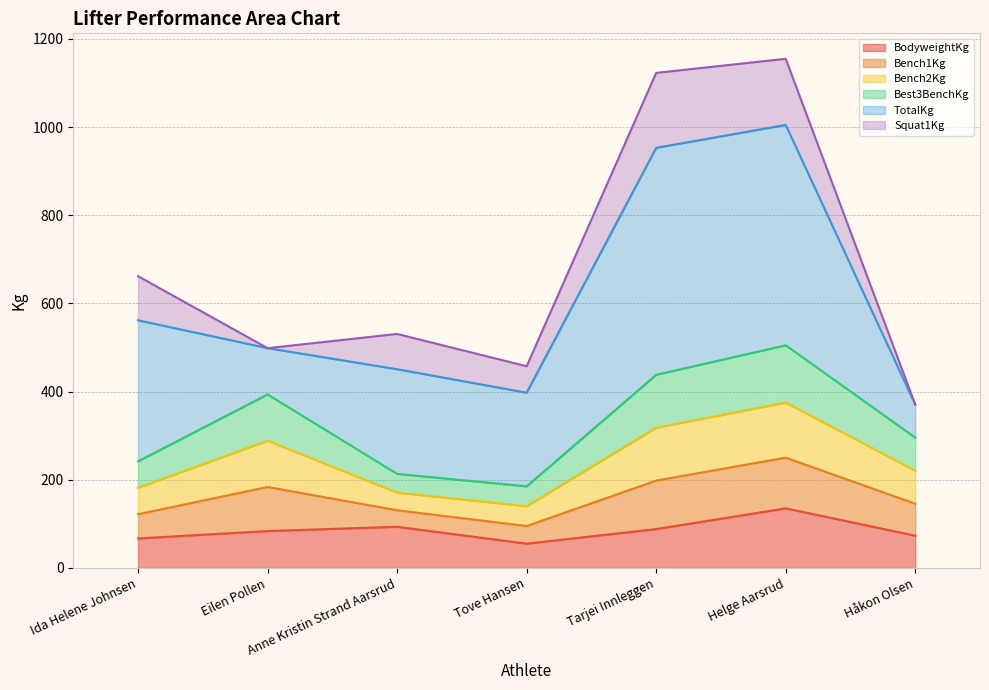

How many lines are shown in the chart?

6